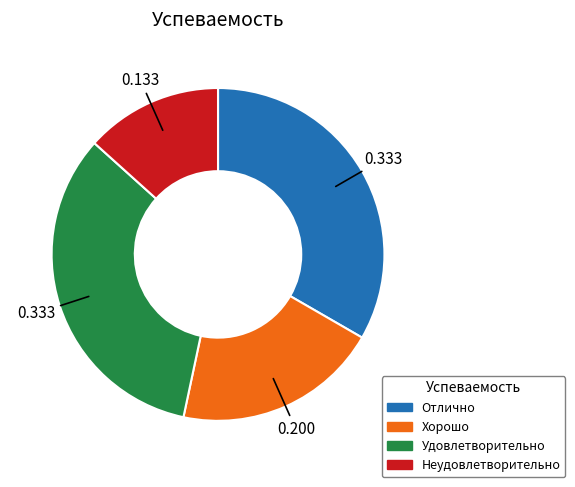

Do Неудовлетворительно and Хорошо together represent more than half of the pie?

No